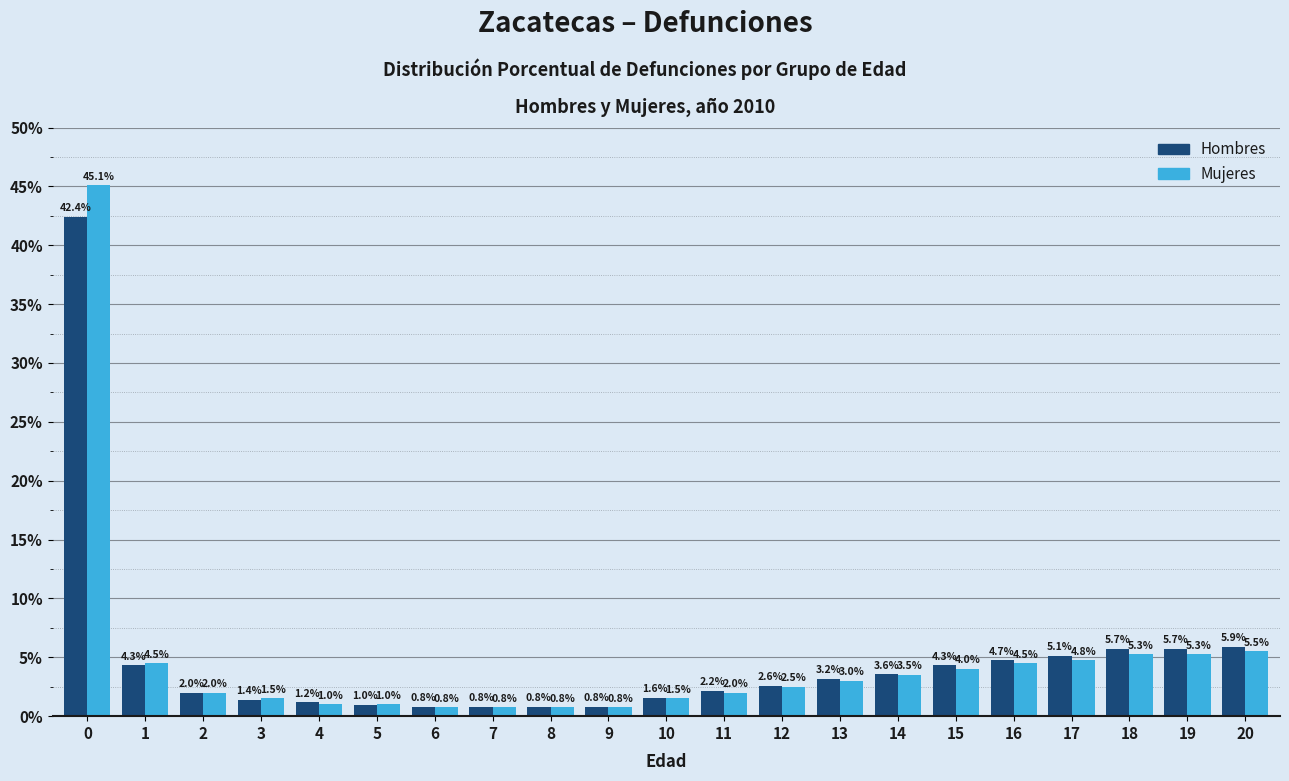

Reading right to left, transcribe all the data shown in this chart.

Hombres: 20=5.9	19=5.7	18=5.7	17=5.1	16=4.7	15=4.3	14=3.6	13=3.2	12=2.6	11=2.2	10=1.6	9=0.8	8=0.8	7=0.8	6=0.8	5=1.0	4=1.2	3=1.4	2=2.0	1=4.3	0=42.4
Mujeres: 20=5.5	19=5.3	18=5.3	17=4.8	16=4.5	15=4.0	14=3.5	13=3.0	12=2.5	11=2.0	10=1.5	9=0.8	8=0.8	7=0.8	6=0.8	5=1.0	4=1.0	3=1.5	2=2.0	1=4.5	0=45.1